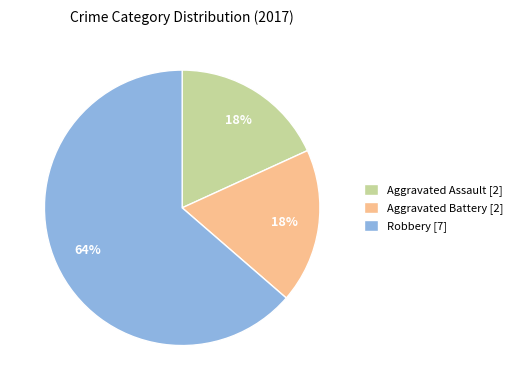

Do Aggravated Battery and Robbery together represent more than half of the pie?

Yes